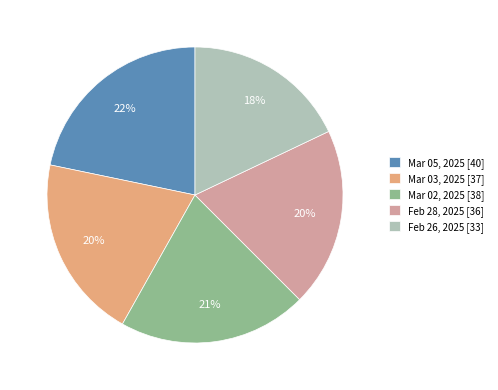

Is it true that Mar 05, 2025 is 11% of the pie?

False